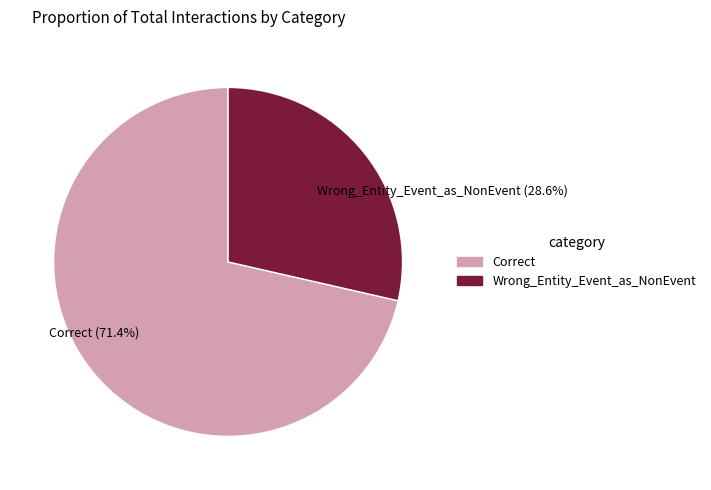

Rank the categories by value from lowest to highest.

Wrong_Entity_Event_as_NonEvent, Correct